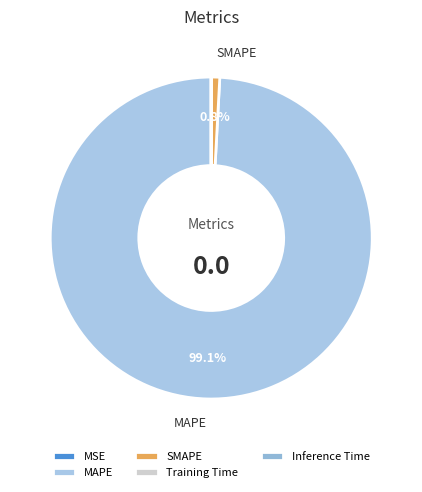

Combined, do Inference Time and MAPE account for over 50%?

Yes